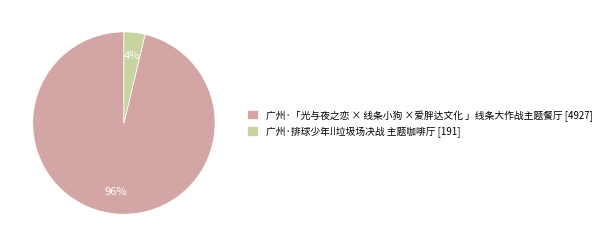

Which has a higher value, 广州·排球少年!!垃圾场决战 主题咖啡厅 or 广州·「光与夜之恋 × 线条小狗 ×爱胖达文化 」线条大作战主题餐厅?

广州·「光与夜之恋 × 线条小狗 ×爱胖达文化 」线条大作战主题餐厅